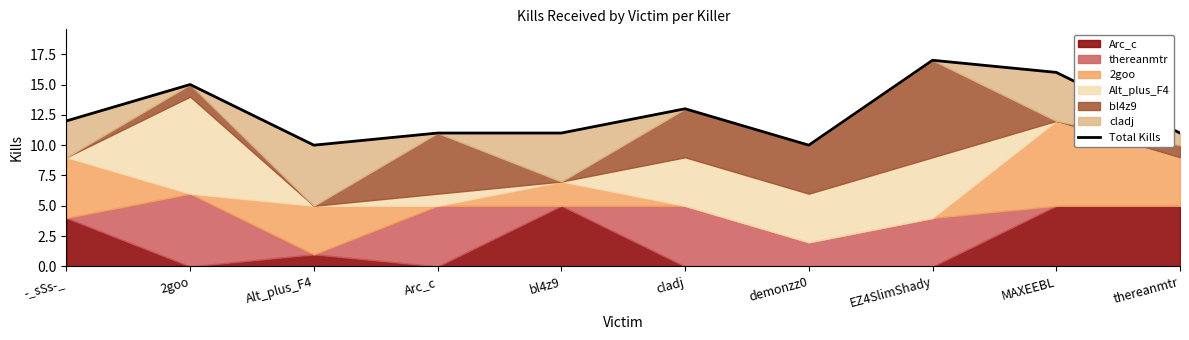

What is the greatest value displayed?

17